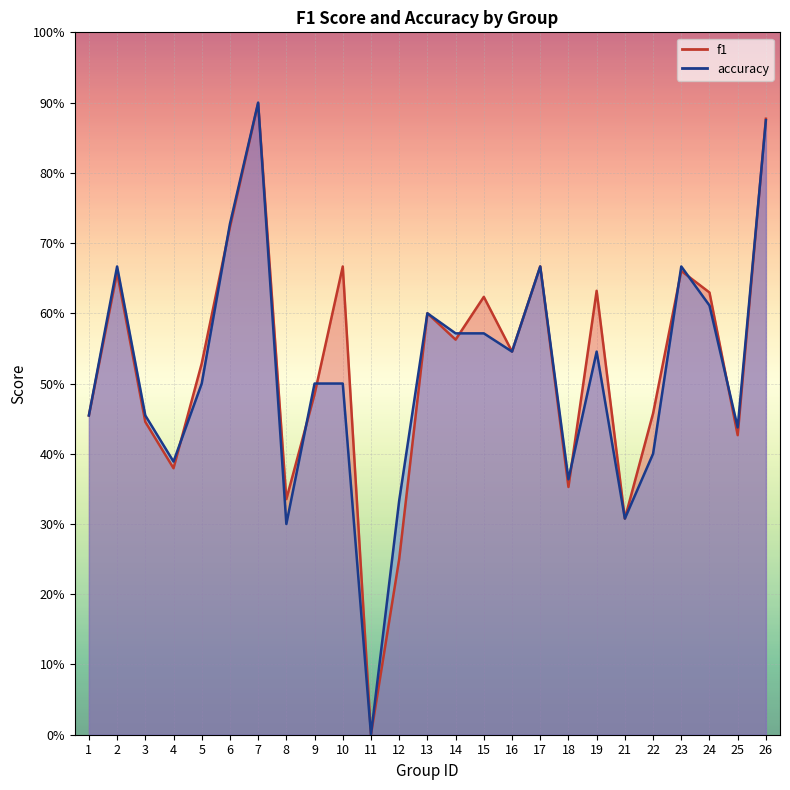

What is the difference between the f1 values at 25 and 18?

0.1